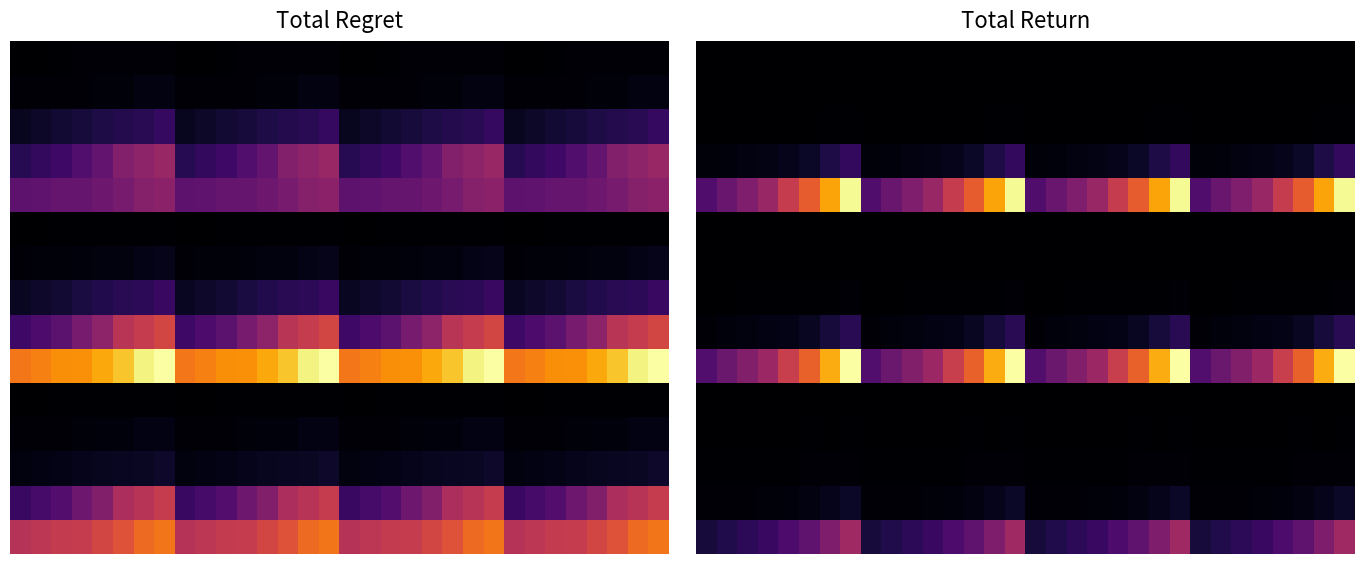

Reading left to right, list all the values displayed in this chart.

row_0: 0.4	0.0	-0.4	-0.8	-0.4	0.0	0.4	0.8	0.4	0.0	-0.4	-0.8	-0.4	0.0	0.4	0.8	0.4	0.0	-0.4	-0.8	-0.4	0.0	0.4	0.8	0.4	0.0	-0.4	-0.8	-0.4	0.0	0.4	0.8
row_1: 1.0	0.0	2.0	2.0	1.0	3.9	1.0	3.9	1.0	0.0	2.0	2.0	1.0	3.9	1.0	3.9	1.0	0.0	2.0	2.0	1.0	3.9	1.0	3.9	1.0	0.0	2.0	2.0	1.0	3.9	1.0	3.9
row_2: 2.9	2.9	3.6	3.6	3.6	4.3	5.8	7.9	2.9	2.9	3.6	3.6	3.6	4.3	5.8	7.9	2.9	2.9	3.6	3.6	3.6	4.3	5.8	7.9	2.9	2.9	3.6	3.6	3.6	4.3	5.8	7.9
row_3: 31.9	44.2	56.5	71.3	93.4	137.6	235.9	331.8	31.9	44.2	56.5	71.3	93.4	137.6	235.9	331.8	31.9	44.2	56.5	71.3	93.4	137.6	235.9	331.8	31.9	44.2	56.5	71.3	93.4	137.6	235.9	331.8
row_4: 472.7	589.6	701.3	828.6	1054.5	1277.9	1607.8	1974.0	472.7	589.6	701.3	828.6	1054.5	1277.9	1607.8	1974.0	472.7	589.6	701.3	828.6	1054.5	1277.9	1607.8	1974.0	472.7	589.6	701.3	828.6	1054.5	1277.9	1607.8	1974.0
row_5: 0.9	0.0	-0.9	-1.8	-0.9	0.0	0.9	1.8	0.9	0.0	-0.9	-1.8	-0.9	0.0	0.9	1.8	0.9	0.0	-0.9	-1.8	-0.9	0.0	0.9	1.8	0.9	0.0	-0.9	-1.8	-0.9	0.0	0.9	1.8
row_6: 0.8	0.0	1.6	1.6	0.8	3.3	0.8	3.3	0.8	0.0	1.6	1.6	0.8	3.3	0.8	3.3	0.8	0.0	1.6	1.6	0.8	3.3	0.8	3.3	0.8	0.0	1.6	1.6	0.8	3.3	0.8	3.3
row_7: 4.7	4.7	5.9	5.9	5.9	7.1	9.4	12.9	4.7	4.7	5.9	5.9	5.9	7.1	9.4	12.9	4.7	4.7	5.9	5.9	5.9	7.1	9.4	12.9	4.7	4.7	5.9	5.9	5.9	7.1	9.4	12.9
row_8: 28.0	38.8	49.6	62.5	81.9	120.8	207.0	291.1	28.0	38.8	49.6	62.5	81.9	120.8	207.0	291.1	28.0	38.8	49.6	62.5	81.9	120.8	207.0	291.1	28.0	38.8	49.6	62.5	81.9	120.8	207.0	291.1
row_9: 482.1	601.3	715.2	845.0	1075.5	1303.3	1639.7	2013.2	482.1	601.3	715.2	845.0	1075.5	1303.3	1639.7	2013.2	482.1	601.3	715.2	845.0	1075.5	1303.3	1639.7	2013.2	482.1	601.3	715.2	845.0	1075.5	1303.3	1639.7	2013.2
row_10: 1.5	0.0	-1.5	-2.9	-1.5	0.0	1.5	2.9	1.5	0.0	-1.5	-2.9	-1.5	0.0	1.5	2.9	1.5	0.0	-1.5	-2.9	-1.5	0.0	1.5	2.9	1.5	0.0	-1.5	-2.9	-1.5	0.0	1.5	2.9
row_11: 1.3	0.0	2.5	2.5	1.3	5.0	1.3	5.0	1.3	0.0	2.5	2.5	1.3	5.0	1.3	5.0	1.3	0.0	2.5	2.5	1.3	5.0	1.3	5.0	1.3	0.0	2.5	2.5	1.3	5.0	1.3	5.0
row_12: 10.2	10.2	12.7	12.7	12.7	15.3	20.4	28.0	10.2	10.2	12.7	12.7	12.7	15.3	20.4	28.0	10.2	10.2	12.7	12.7	12.7	15.3	20.4	28.0	10.2	10.2	12.7	12.7	12.7	15.3	20.4	28.0
row_13: 13.1	18.2	23.2	29.2	38.3	56.5	96.8	136.2	13.1	18.2	23.2	29.2	38.3	56.5	96.8	136.2	13.1	18.2	23.2	29.2	38.3	56.5	96.8	136.2	13.1	18.2	23.2	29.2	38.3	56.5	96.8	136.2
row_14: 205.1	255.8	304.3	359.5	457.6	554.5	697.6	856.5	205.1	255.8	304.3	359.5	457.6	554.5	697.6	856.5	205.1	255.8	304.3	359.5	457.6	554.5	697.6	856.5	205.1	255.8	304.3	359.5	457.6	554.5	697.6	856.5